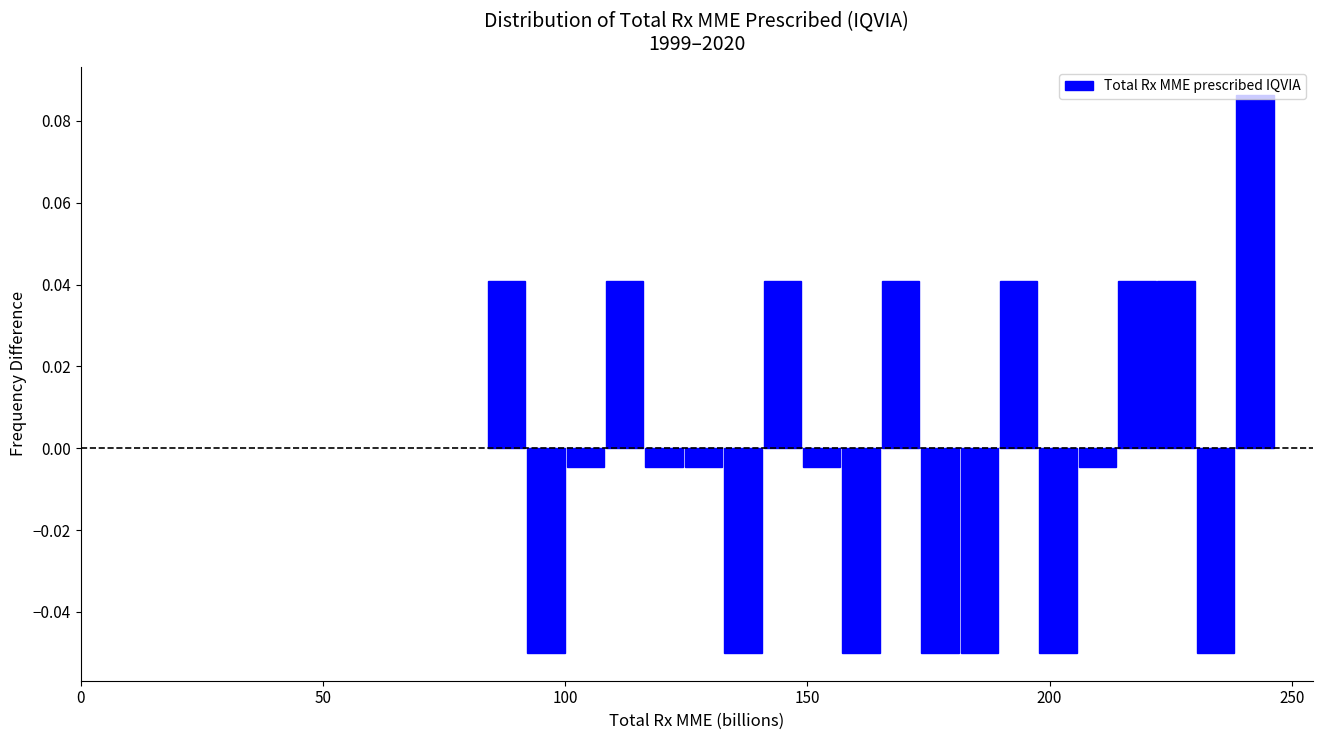

Around what value on the x-axis is the tallest bar? Give the approximate position of its centre, as read against the axis.

240